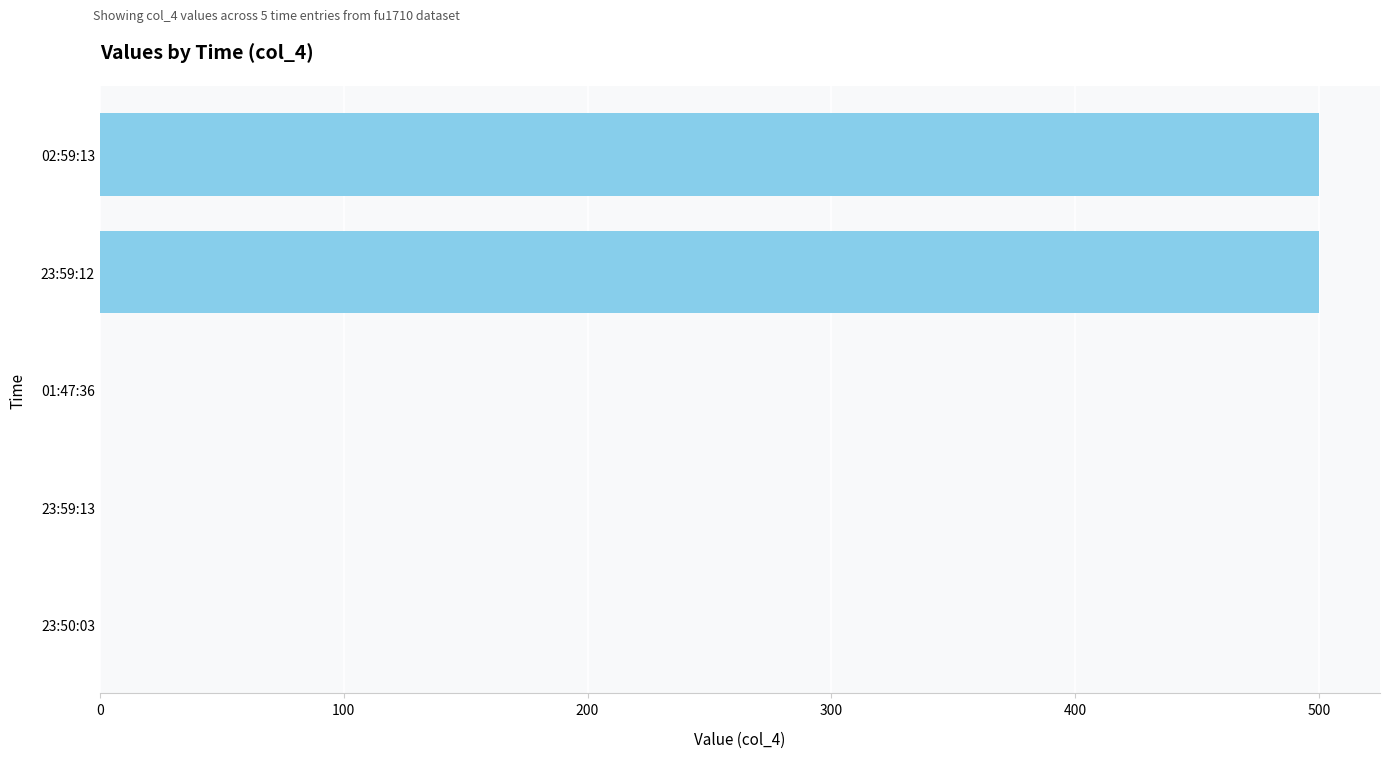

The value at 01:47:36 is -239. True or false?

False